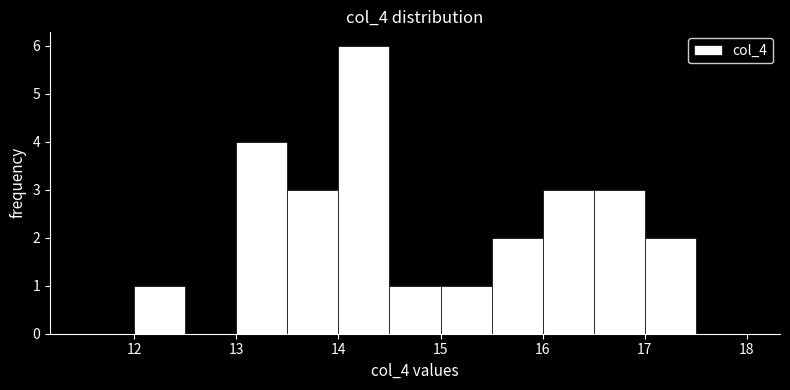

Reading left to right, transcribe this chart: for each bar, give the range it covers on the x-axis and its height. The values are not printed on the chart, so give them approximately, as read against the axis.

11.5 to 12.0: 0
12.0 to 12.5: 1
12.5 to 13.0: 0
13.0 to 13.5: 4
13.5 to 14.0: 3
14.0 to 14.5: 6
14.5 to 15.0: 1
15.0 to 15.5: 1
15.5 to 16.0: 2
16.0 to 16.5: 3
16.5 to 17.0: 3
17.0 to 17.5: 2
17.5 to 18.0: 0